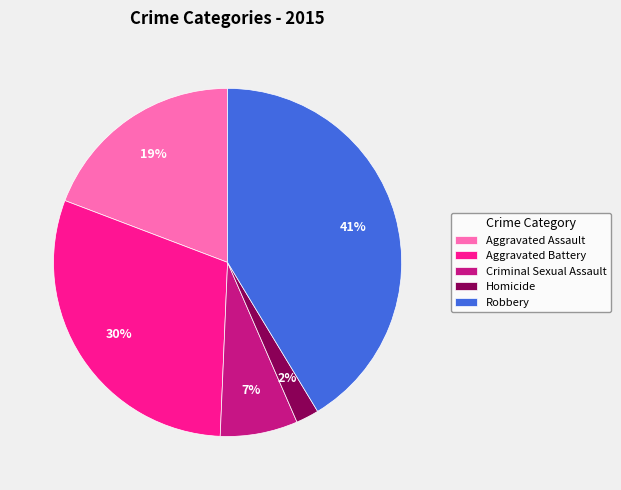

The Robbery slice represents 54% of the pie. True or false?

False